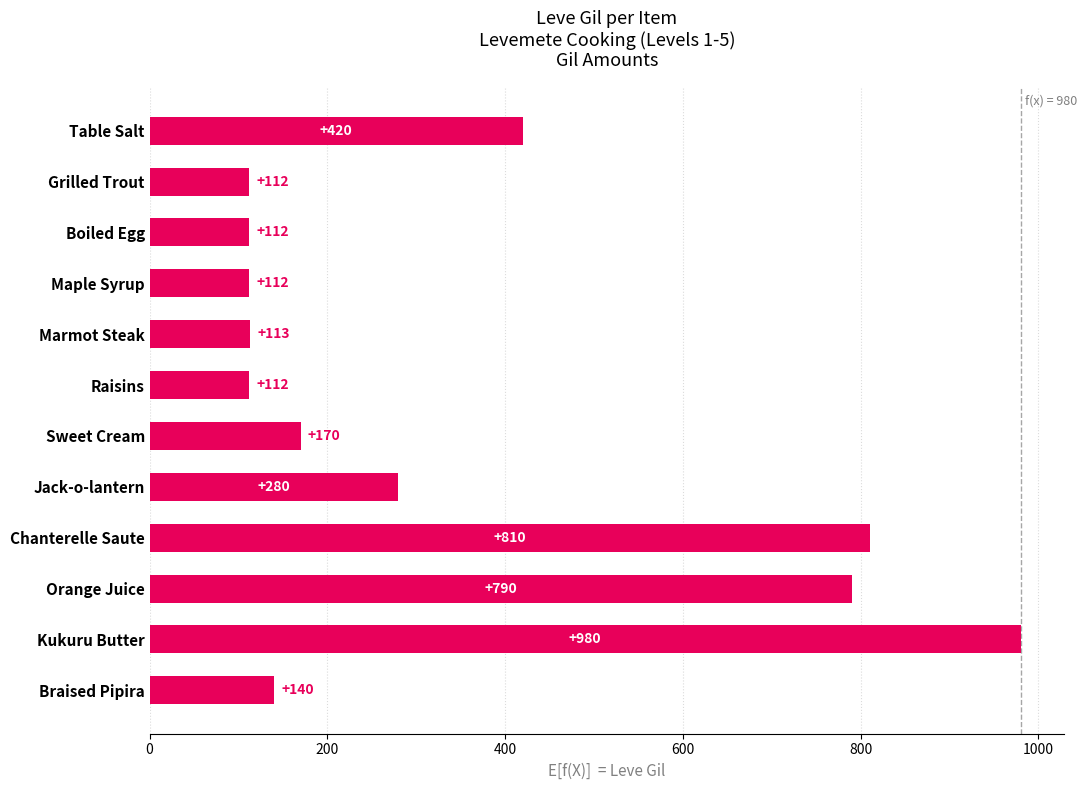

What is the average value?

346